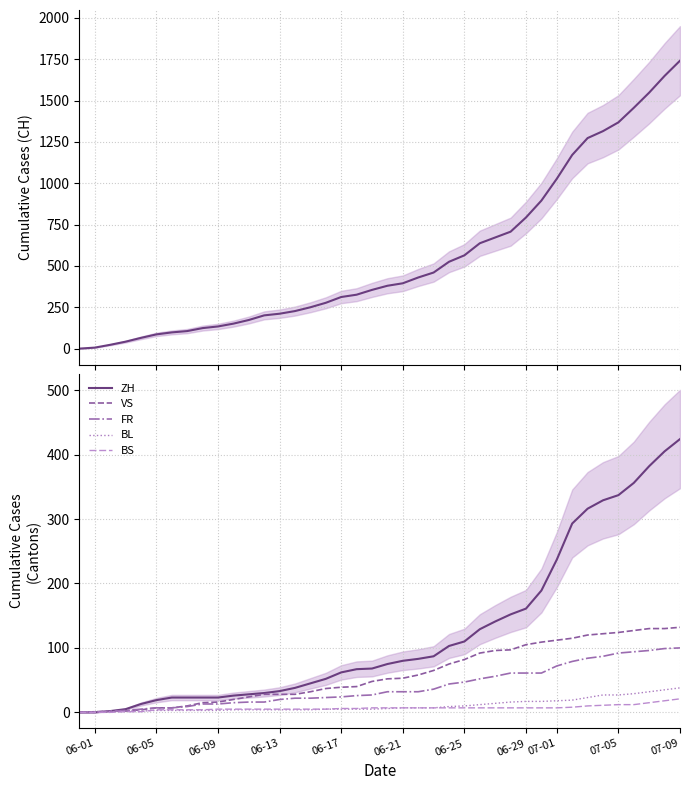

True or false: CH has more than 0 points higher than both neighbors.

False